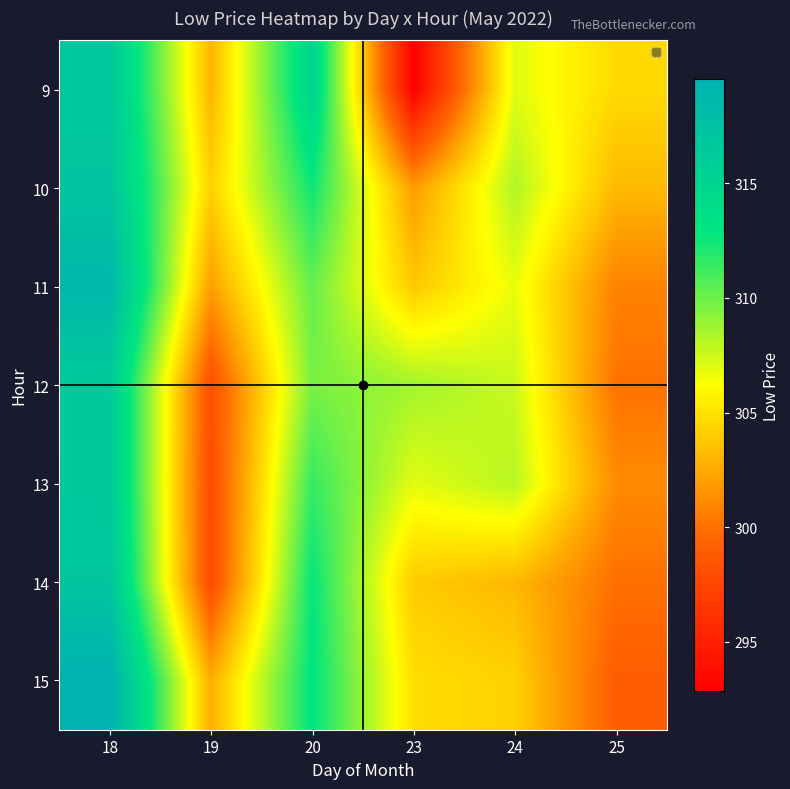

Reading right to left, what are all the values shown in this chart?

9: 25=304.6	24=307.0	23=292.9	20=315.0	19=303.0	18=316.8
10: 25=303.2	24=308.3	23=301.9	20=312.5	19=304.2	18=317.1
11: 25=300.8	24=306.8	23=303.9	20=310.2	19=302.0	18=318.6
12: 25=300.1	24=307.6	23=308.6	20=309.7	19=298.1	18=316.4
13: 25=301.2	24=308.0	23=307.0	20=311.5	19=297.9	18=316.5
14: 25=300.0	24=303.1	23=304.0	20=312.8	19=297.8	18=317.0
15: 25=299.0	24=304.2	23=304.8	20=313.0	19=302.7	18=319.5